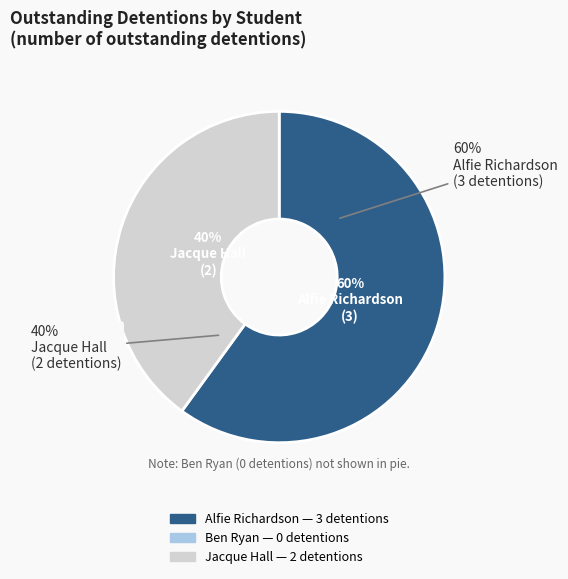

To the nearest percent, what portion does Alfie Richardson represent?

60%